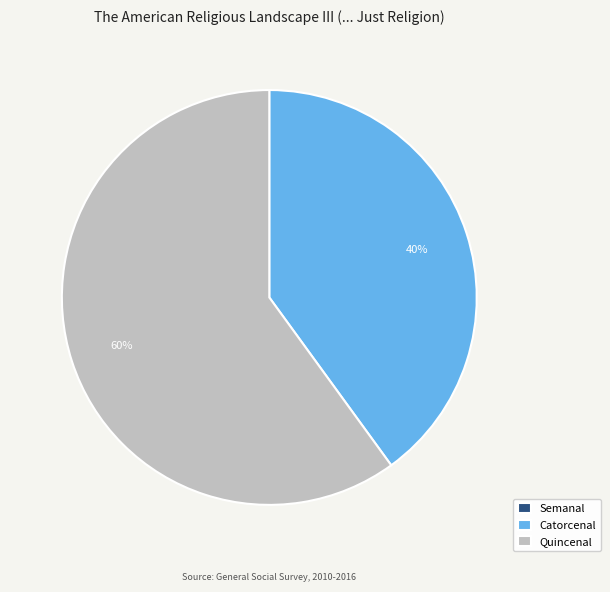

True or false: Catorcenal accounts for 34% of the total.

False